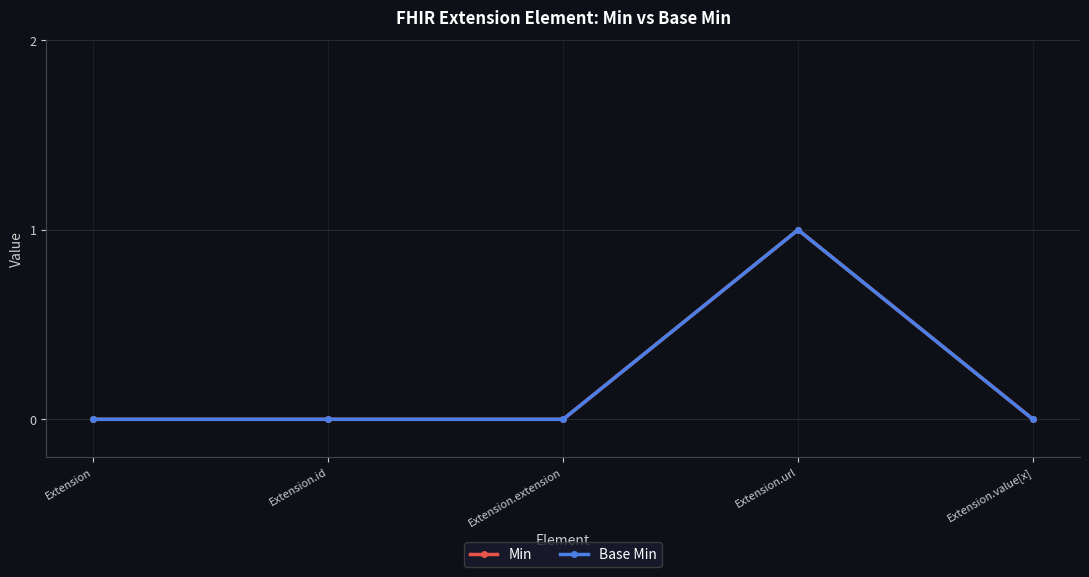

Reading left to right, extract all data points from this chart.

Min: Extension=0	Extension.id=0	Extension.extension=0	Extension.url=1	Extension.value[x]=0
Base Min: Extension=0	Extension.id=0	Extension.extension=0	Extension.url=1	Extension.value[x]=0